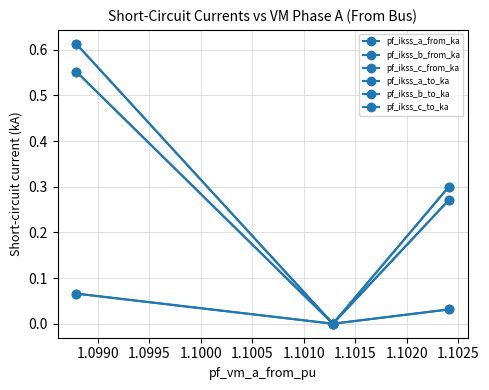

Count the pf_ikss_a_from_ka values in the range 0 to 1.

3